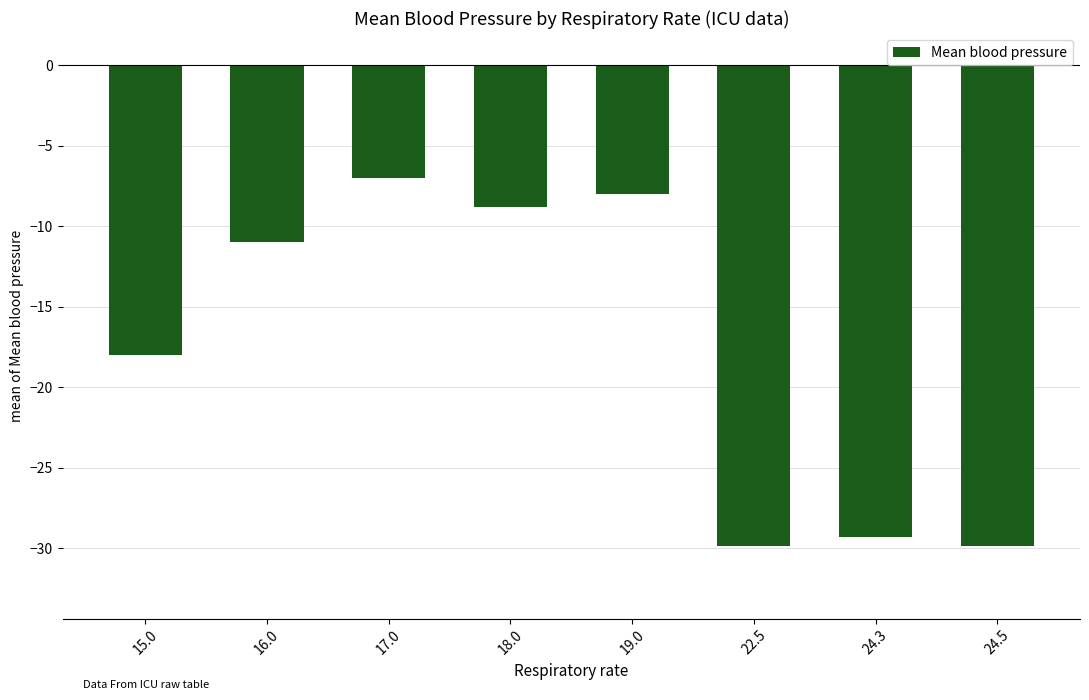

Reading left to right, list all the values displayed in this chart.

-18.0	-11.0	-7.0	-8.8	-8.0	-29.9	-29.3	-29.9